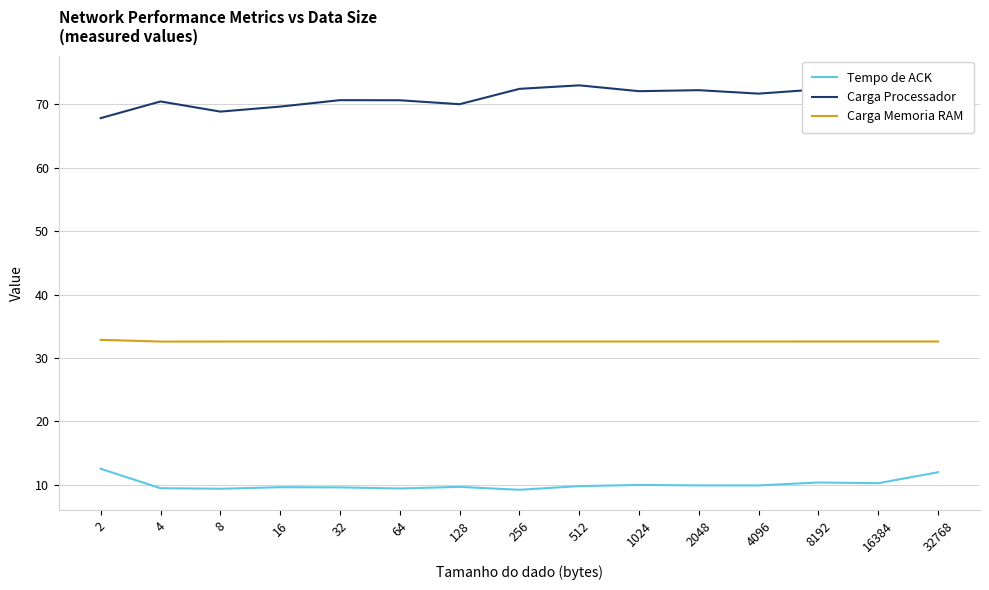

The Carga Processador series shows 69.7 at 16. True or false?

True